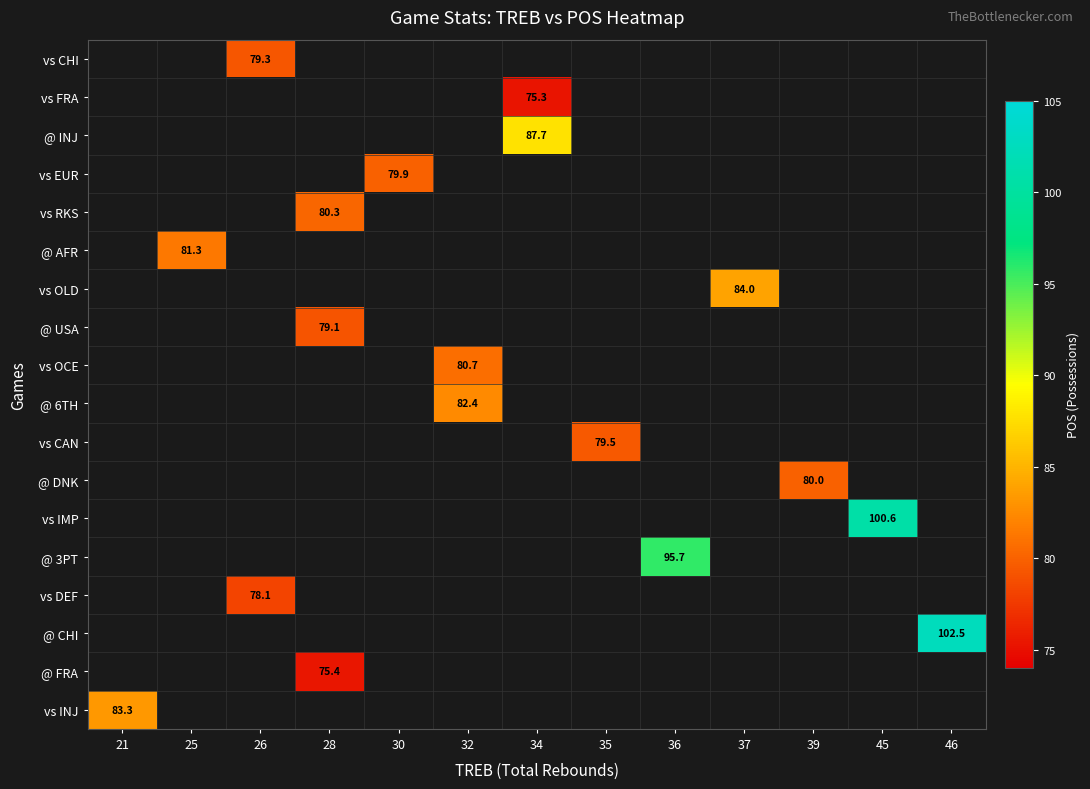

Which label corresponds to the smallest value in the chart?

34